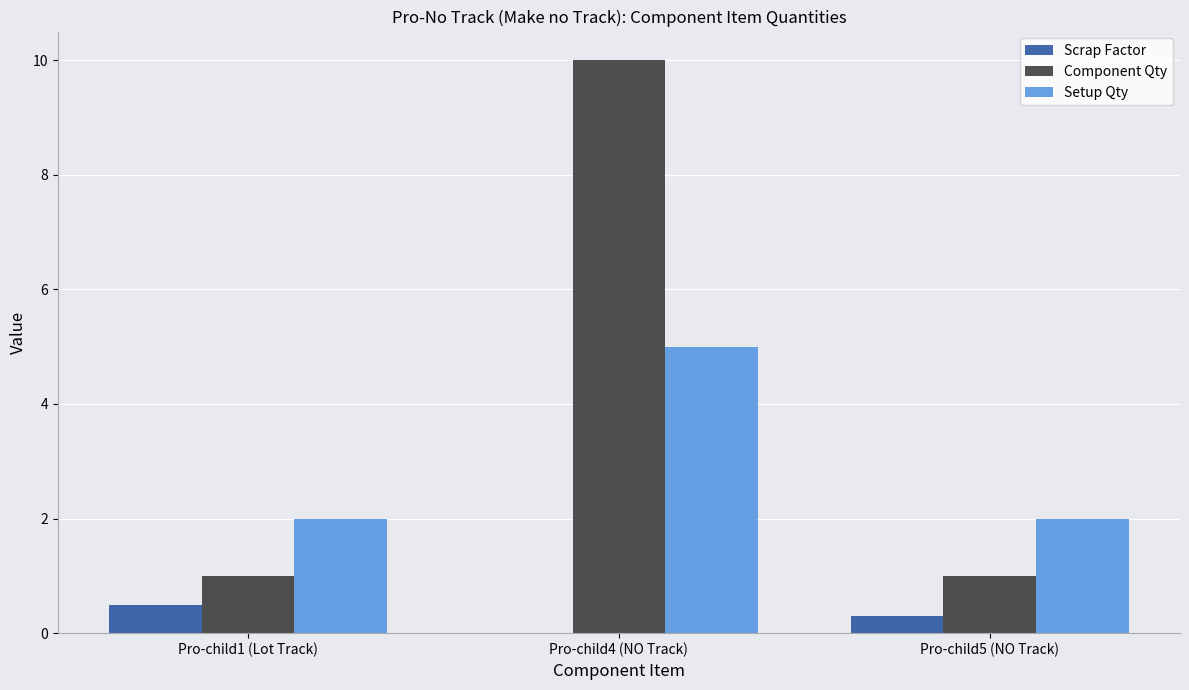

How many distinct data groups are displayed?

3